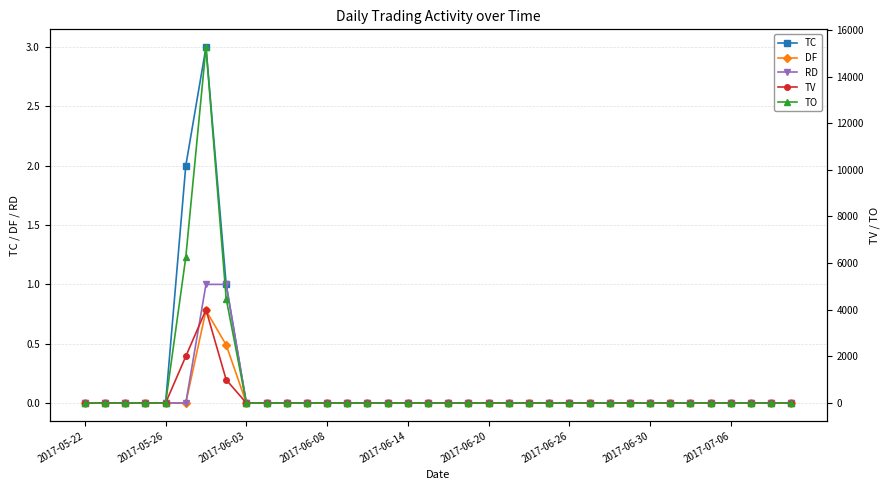

What is the highest value of the TC series?

3.0